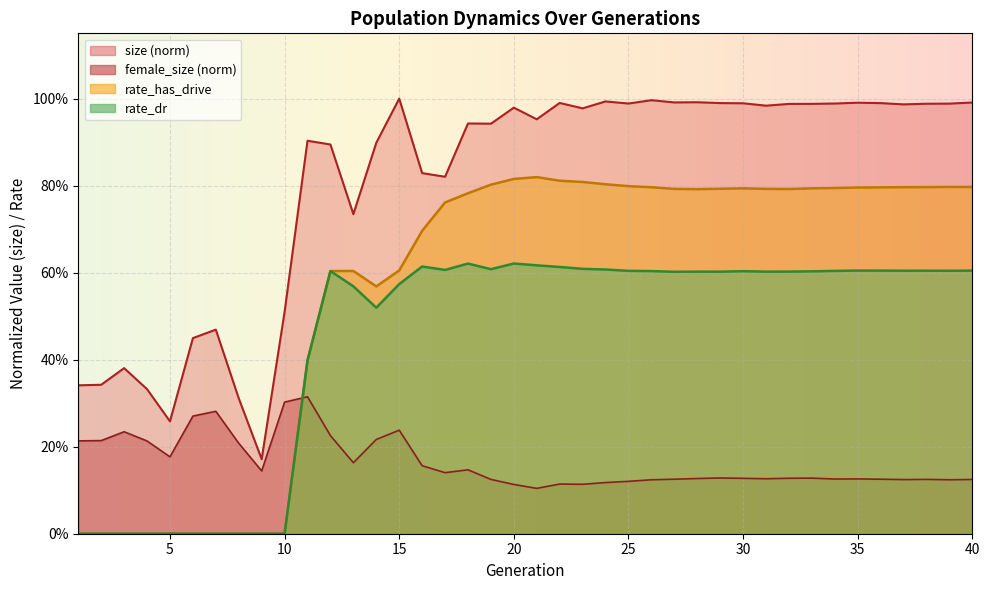

True or false: rate_dr has a value of 0.0 at 4.

True